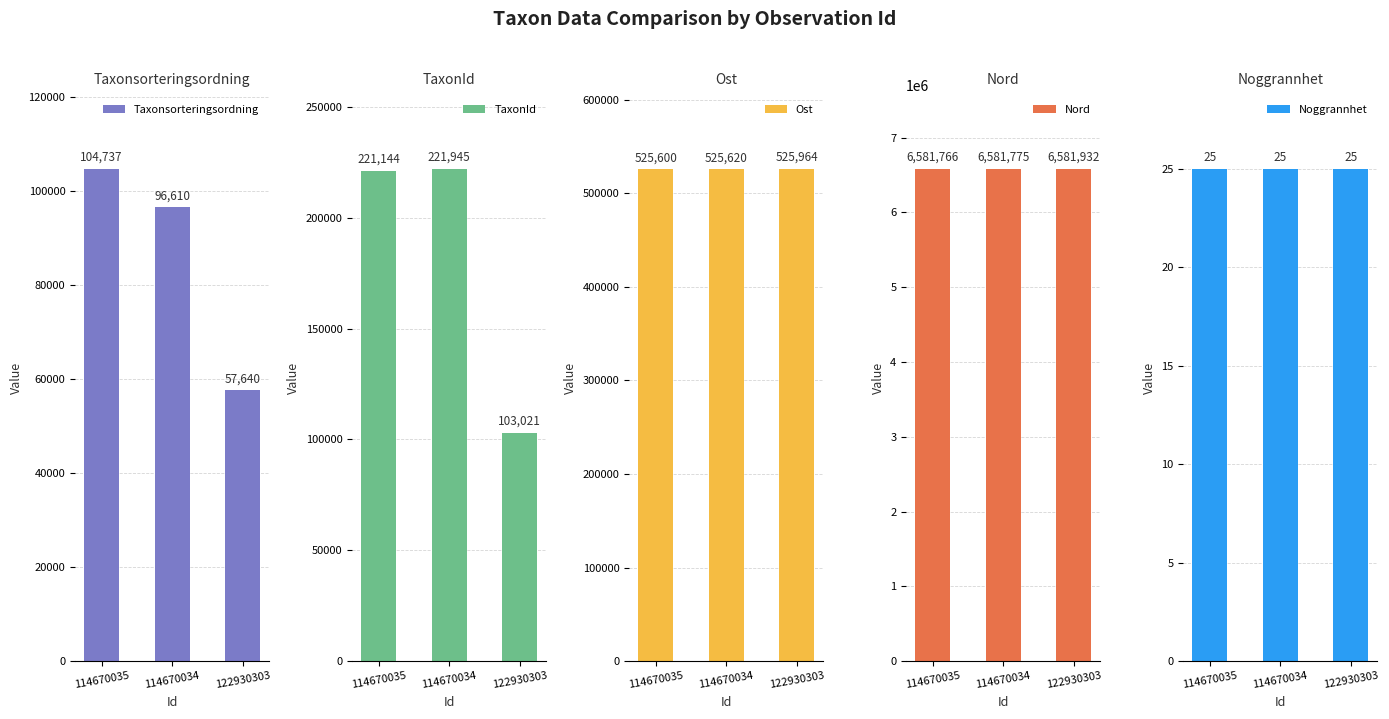

Which series has the largest total across all categories?

Nord